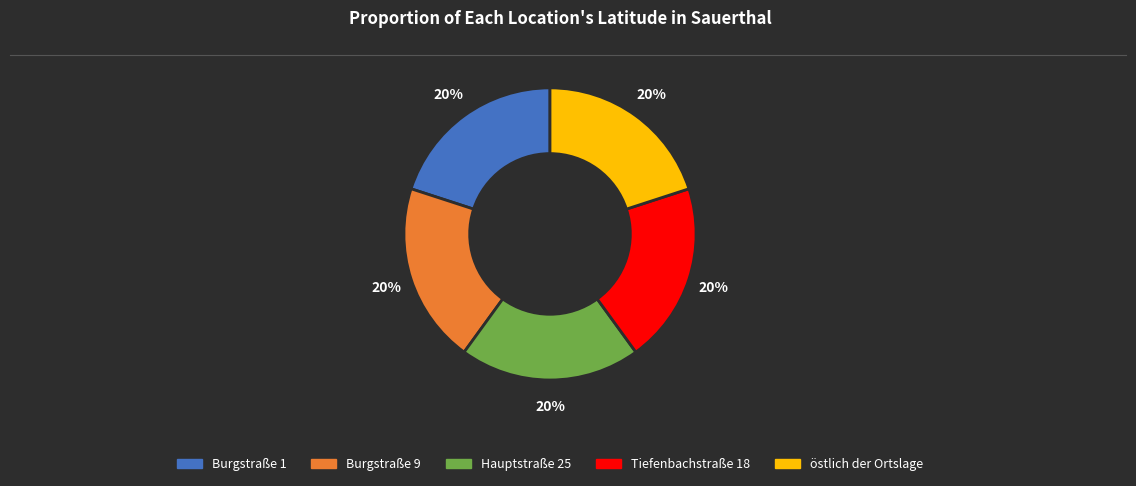

Does any single category account for the majority?

No